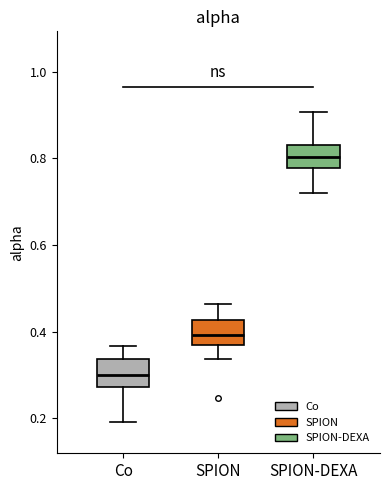

Which box has the lowest median line?

Co